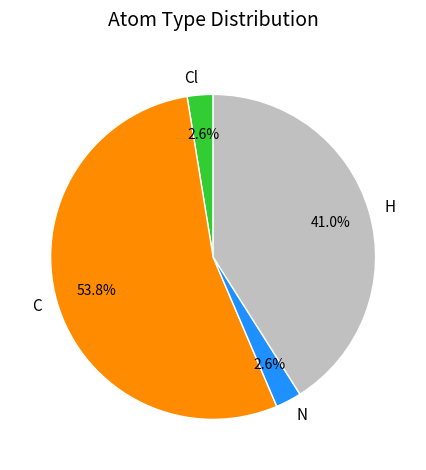

To the nearest percent, what is the average slice percentage?

25%